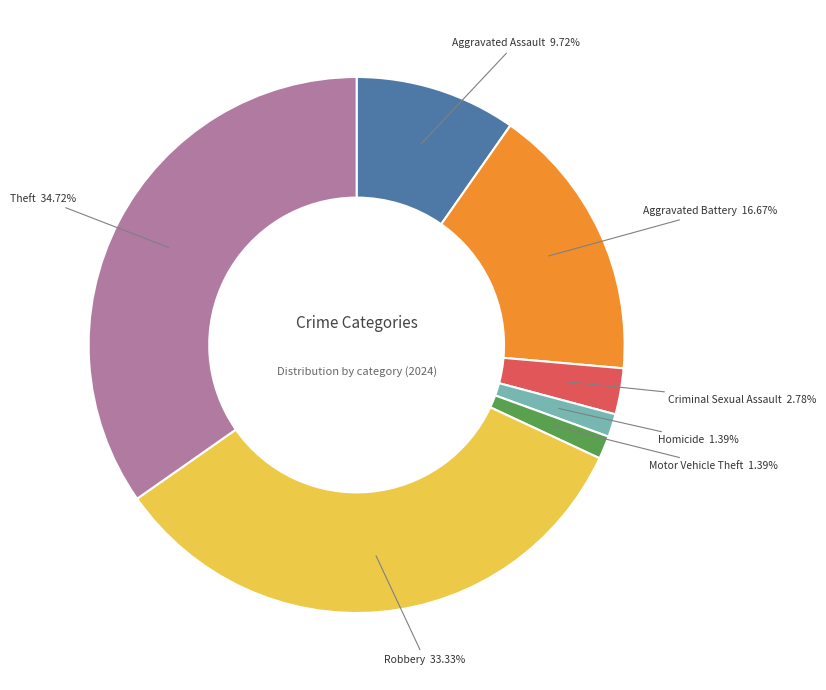

Does any single category account for the majority?

No